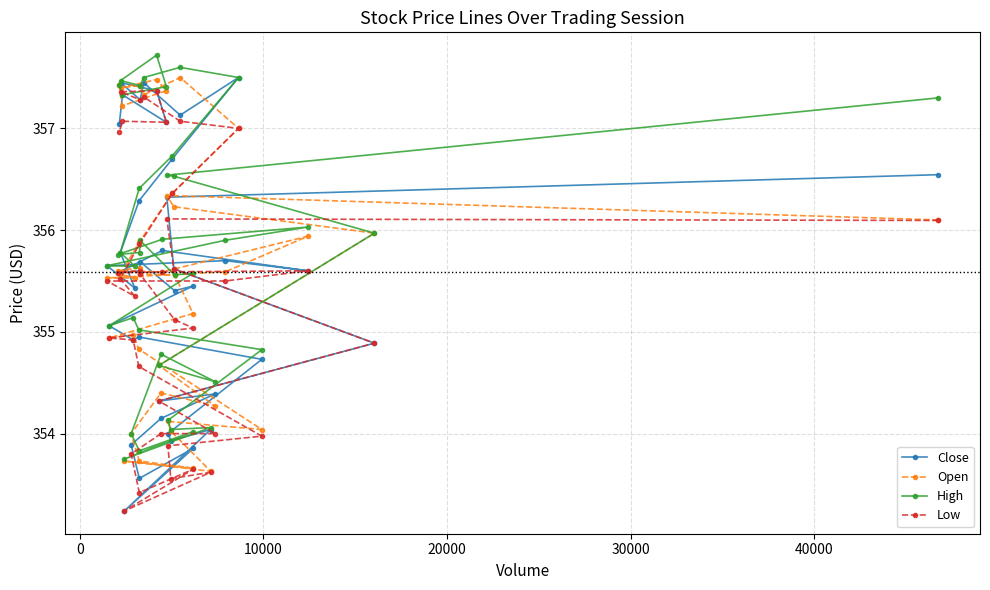

What is the maximum value shown in the chart?

357.7